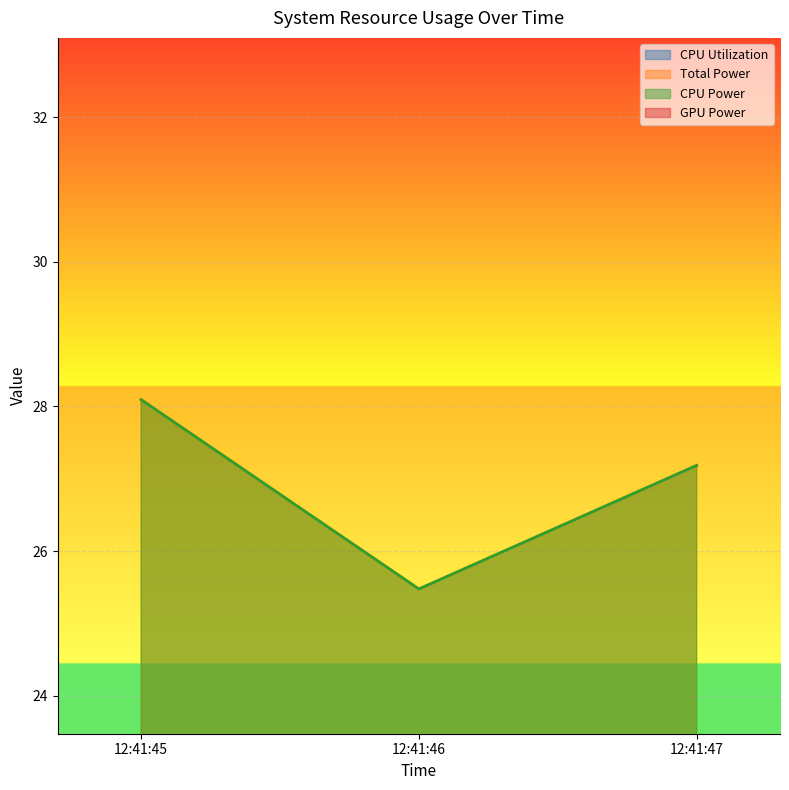

How many data points does each series have?

3